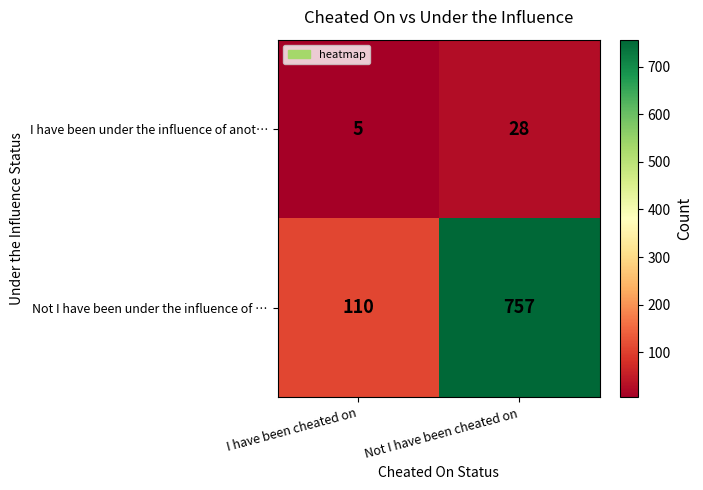

Reading left to right, transcribe all the data shown in this chart.

I have been under the influence of anot…: I have been cheated on=5	Not I have been cheated on=28
Not I have been under the influence of …: I have been cheated on=110	Not I have been cheated on=757